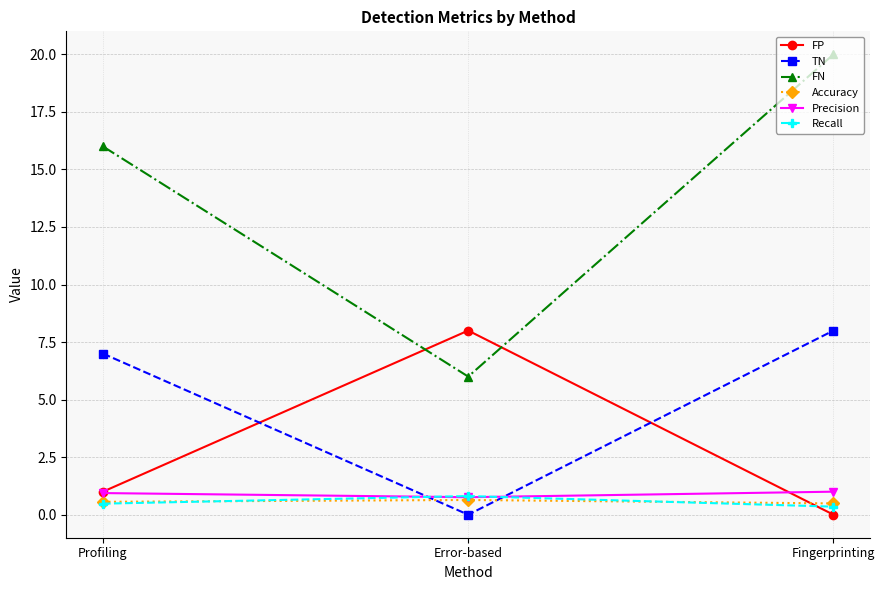

At which category is the sum across all series the highest?

Fingerprinting